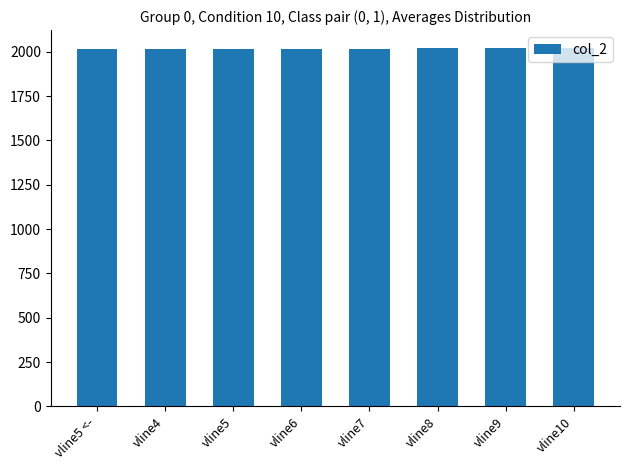

Are the bars grouped side by side (vs. stacked)?

No